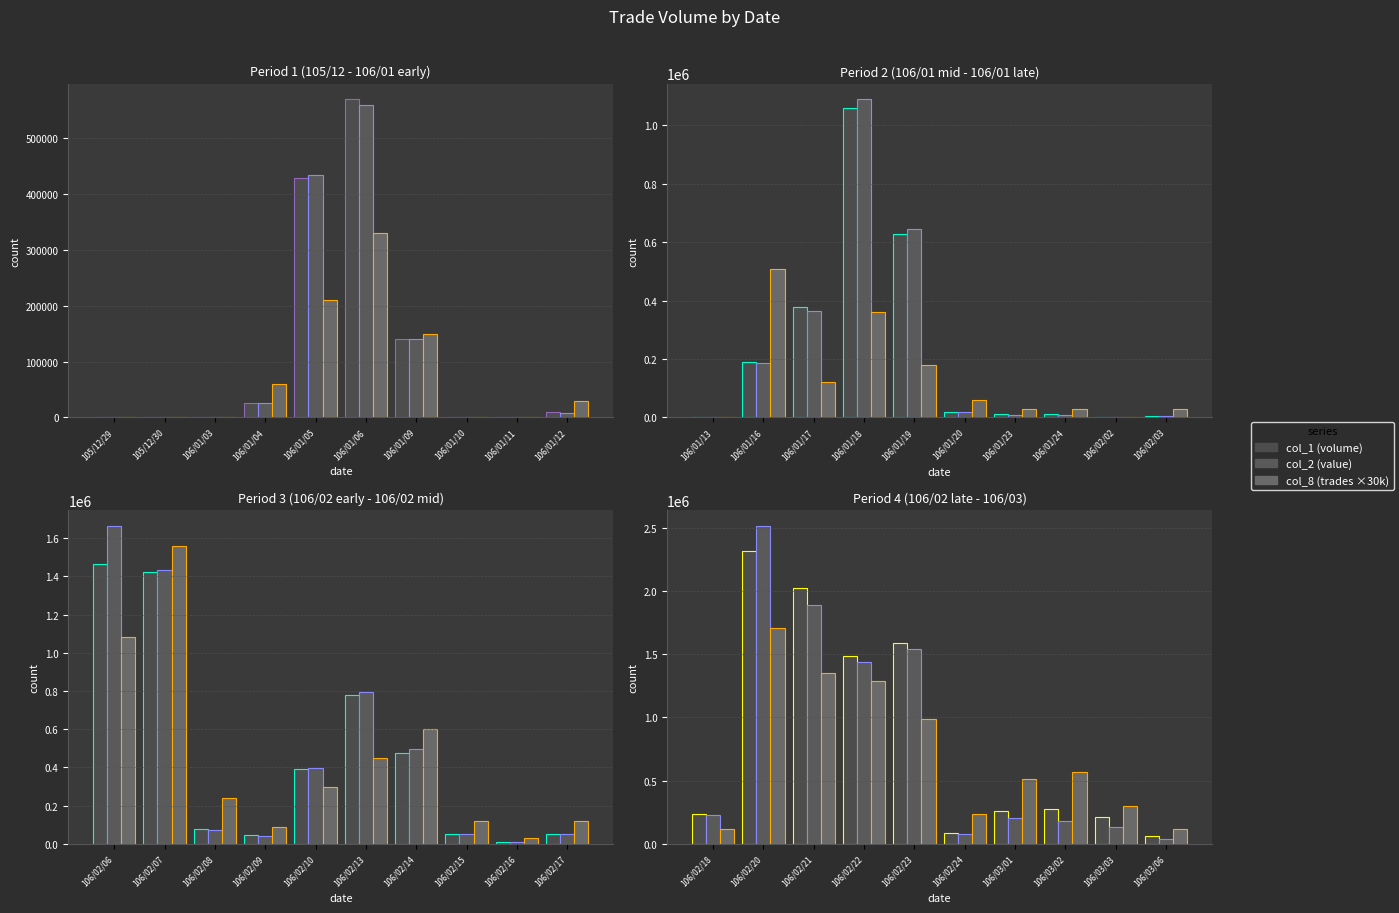

What is the difference between the maximum and minimum values in the col_2 series?

2474360